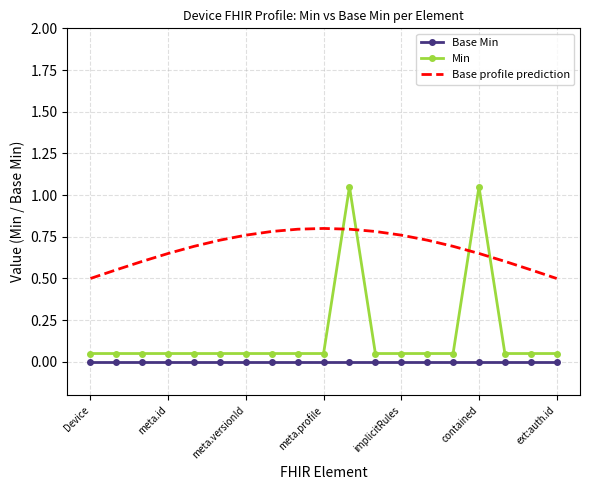

True or false: Base Min has more than 0 interior local peaks.

False